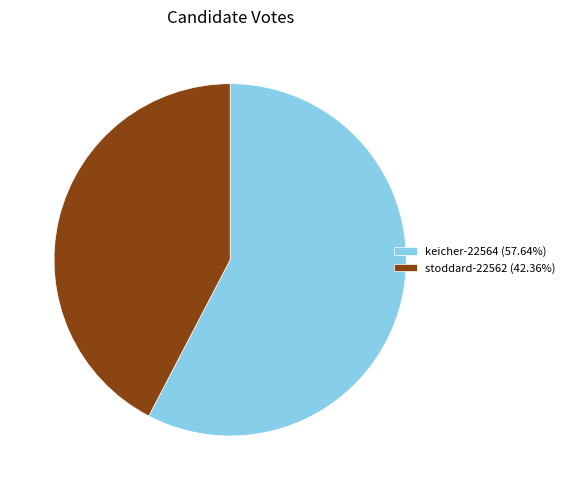

True or false: stoddard-22562 accounts for 42% of the total.

True